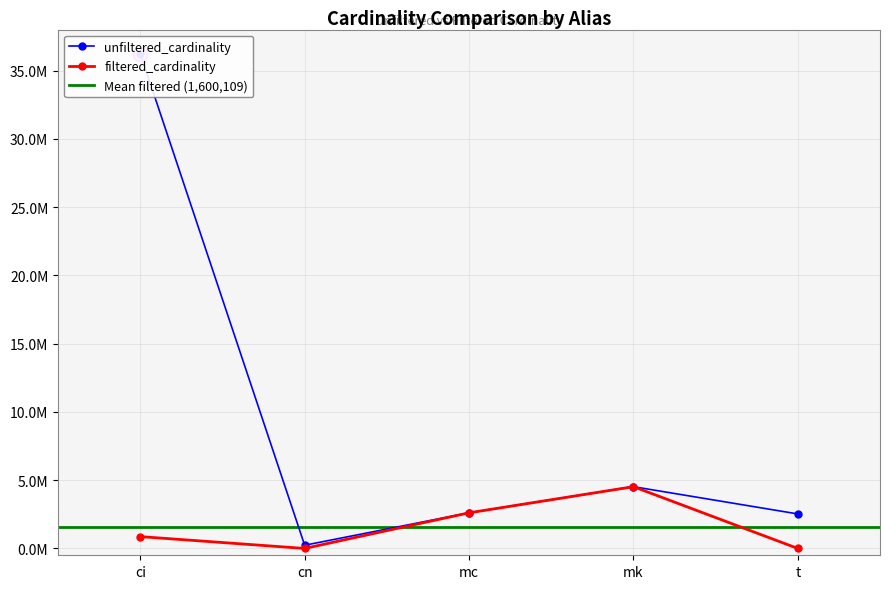

What is the greatest value displayed?

36244344